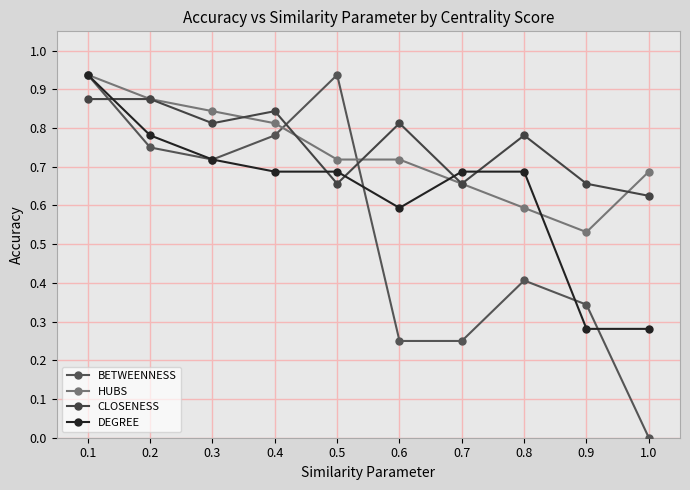

Which series changed the most between 0.7 and 0.9?

DEGREE